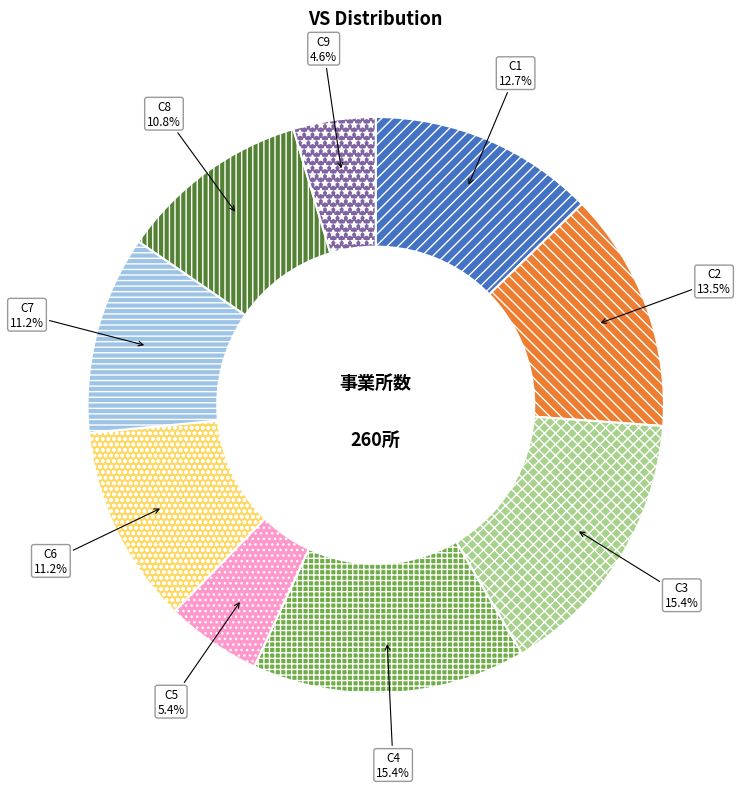

What is the smallest slice in the pie chart?

C9